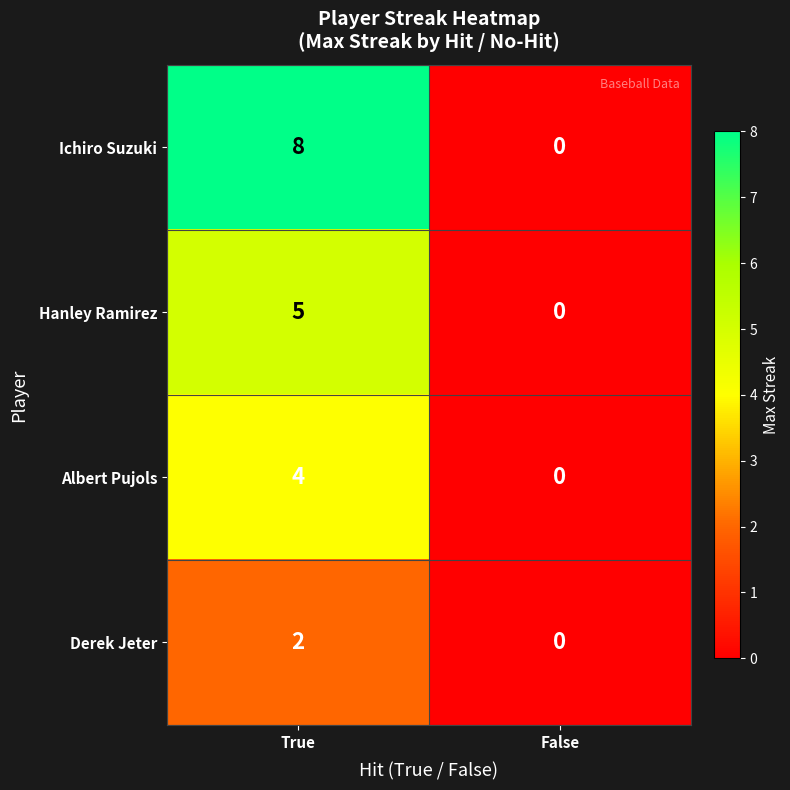

At which label does Albert Pujols reach its minimum?

False